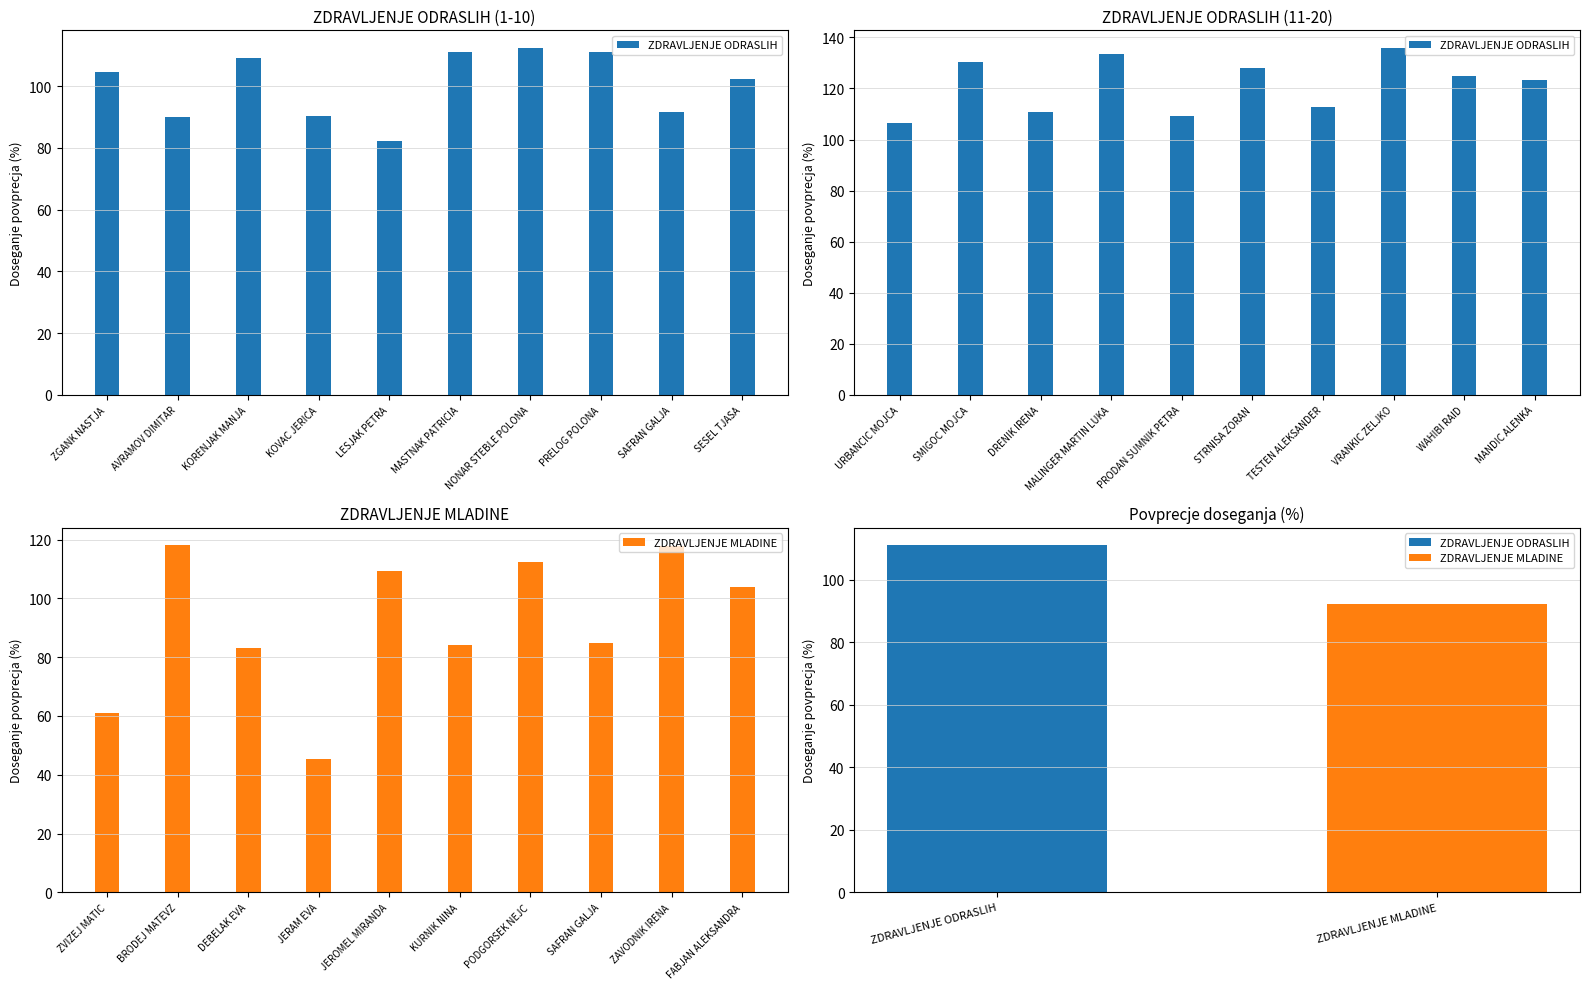

What position from the left is MASTNAK PATRICIA?

6